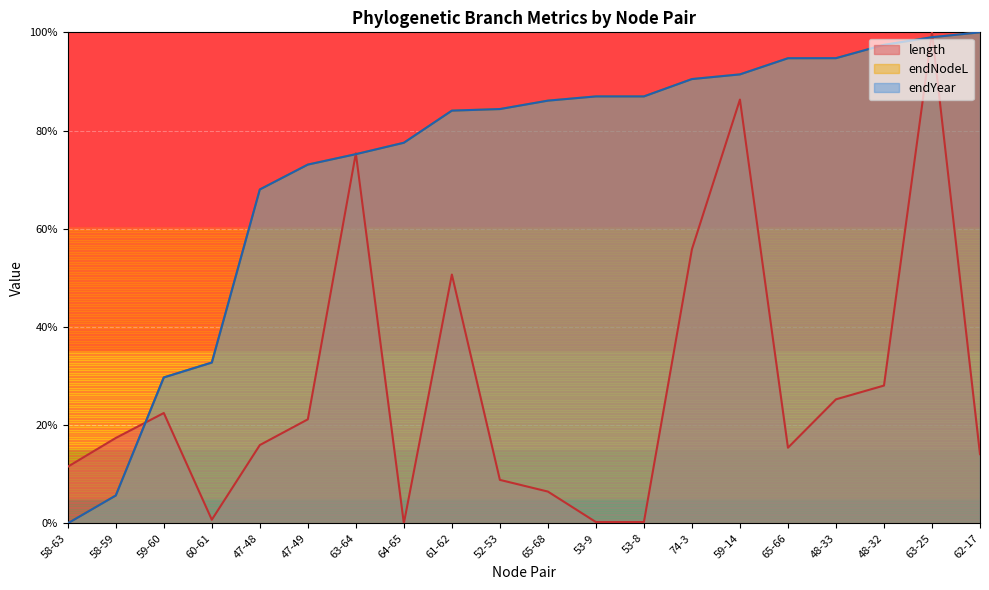

Between which two adjacent categories do endNodeL and length first intersect?

58-59 and 59-60